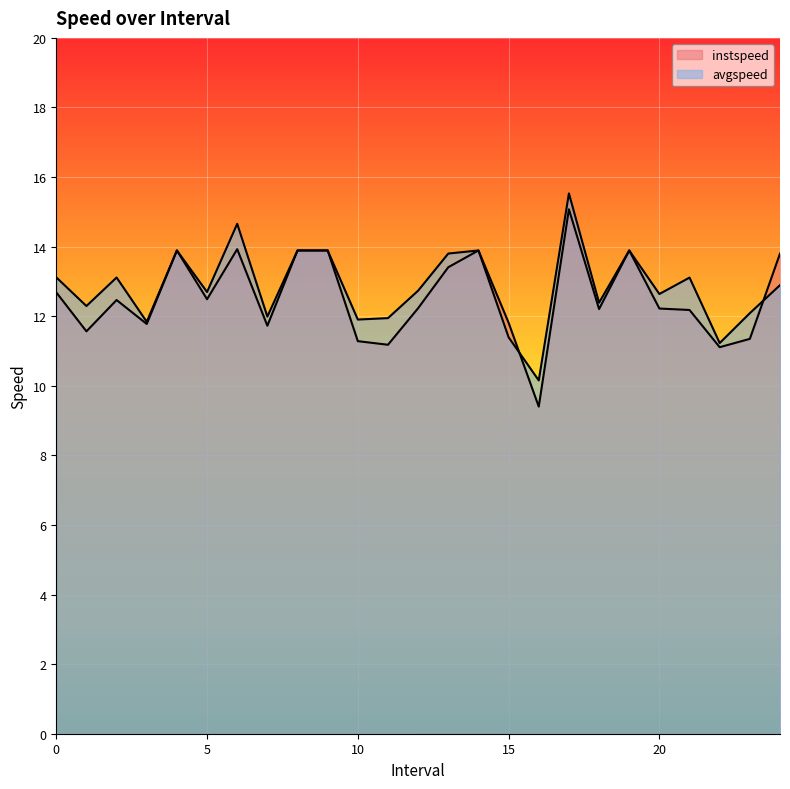

Is it true that instspeed equals 26.8 at 17.0?

False